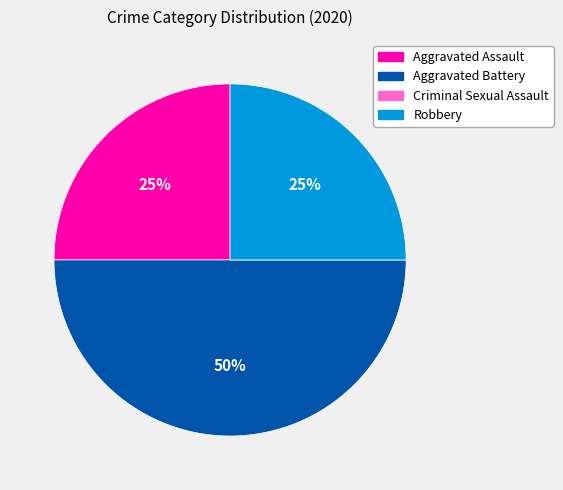

Which category has the biggest portion of the pie?

Aggravated Battery